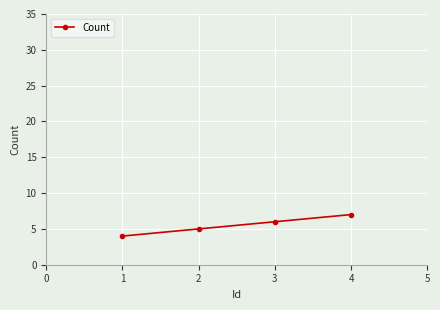

The value at 2 is 5. True or false?

True